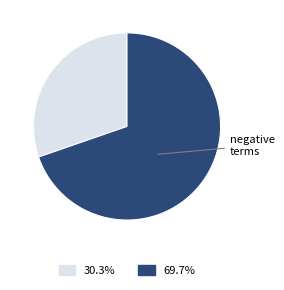

Does any single category account for the majority?

Yes